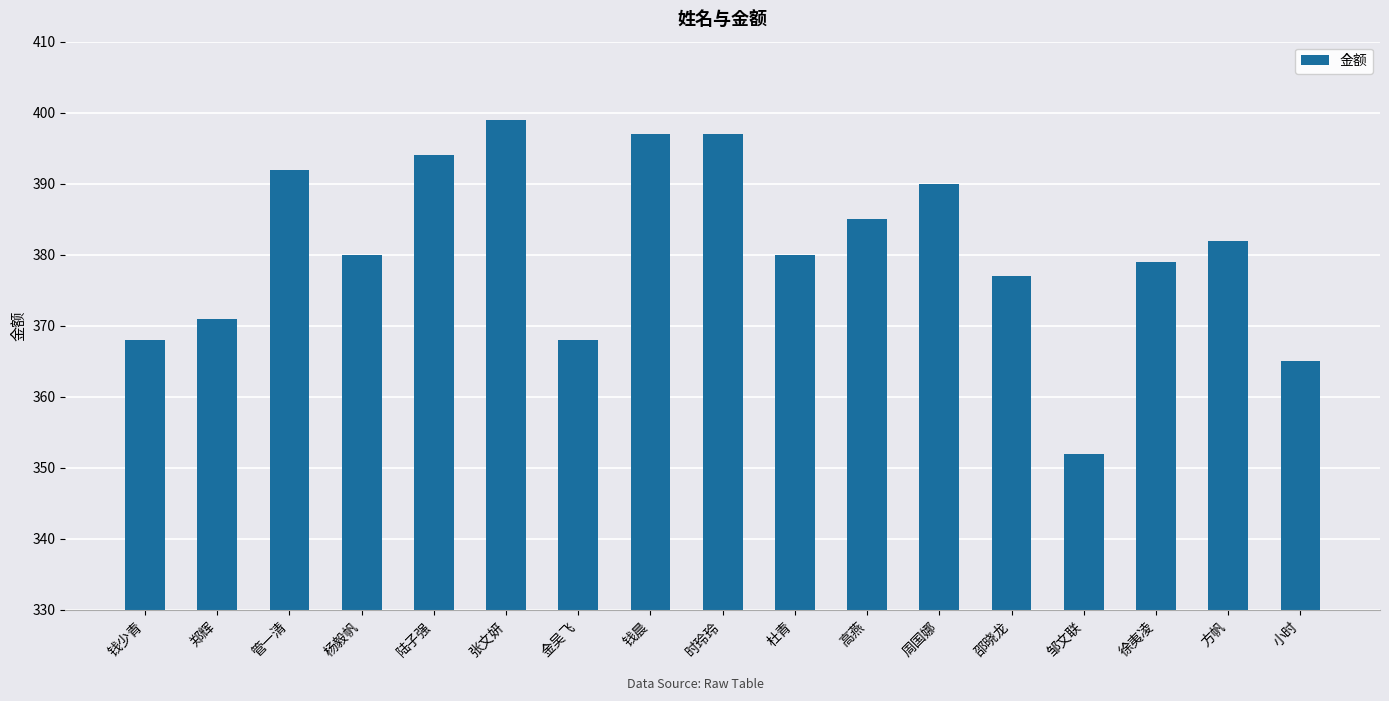

Reading right to left, what are all the values shown in this chart?

365	382	379	352	377	390	385	380	397	397	368	399	394	380	392	371	368